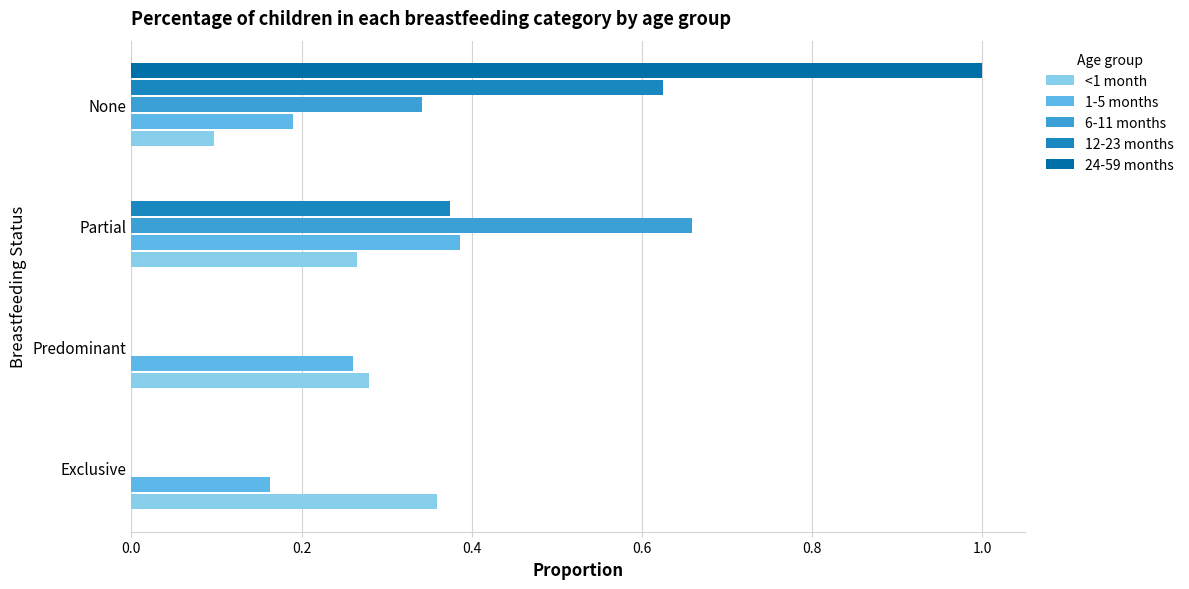

Which series changed the most between Predominant and Partial?

6-11 months